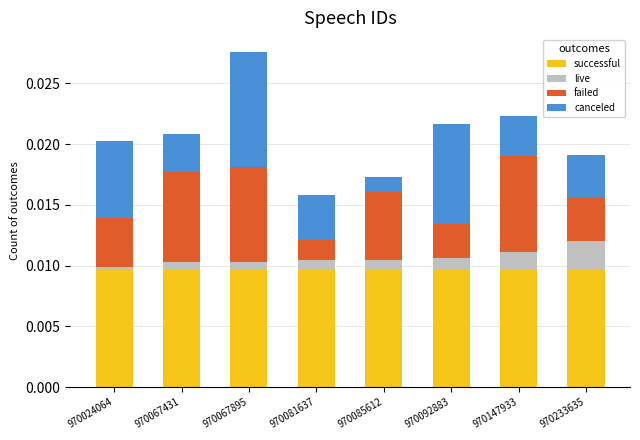

At which category is the sum across all series the highest?

970067895